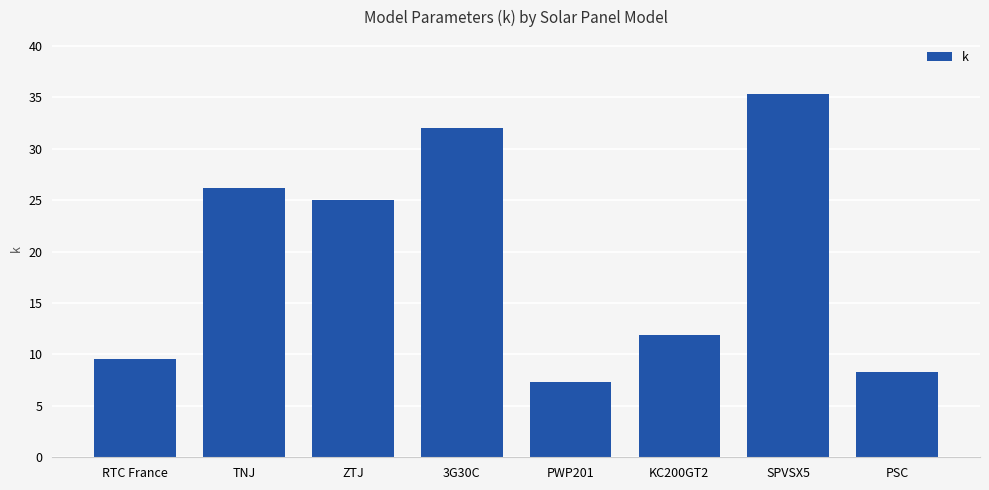

At which category does the chart reach its minimum across all series?

PWP201